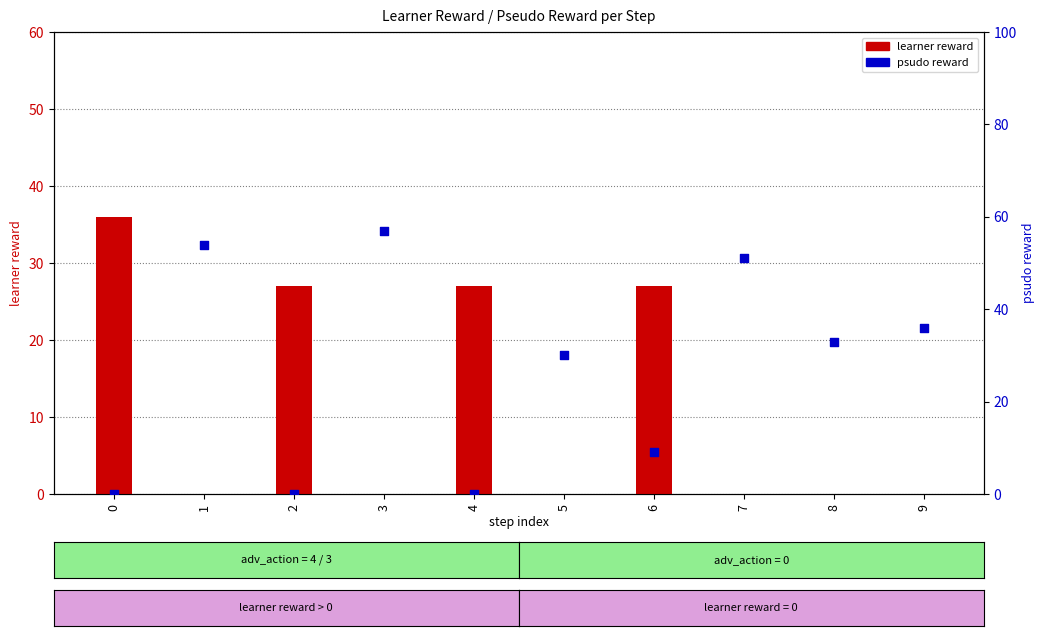

What are all the series names shown in the legend?

learner reward, psudo reward